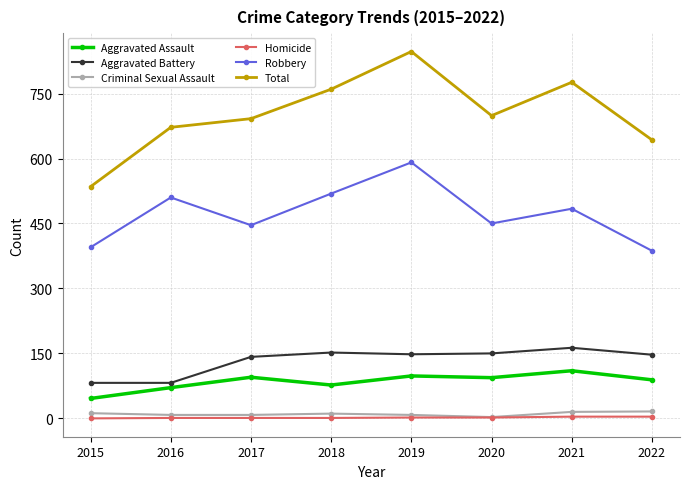

True or false: Criminal Sexual Assault and Aggravated Assault cross at least once.

False